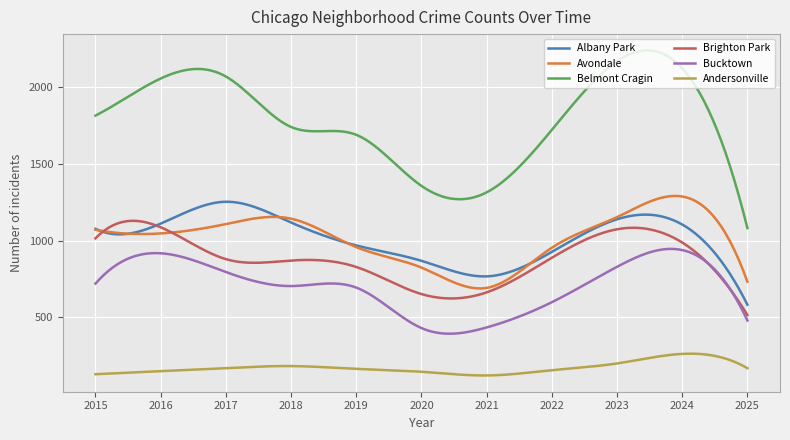

What is the highest value of the Belmont Cragin series?

2235.9